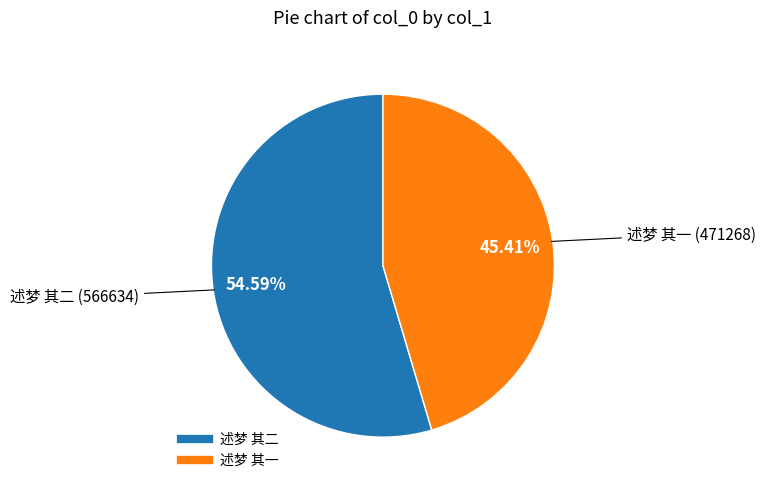

What is the total percentage of 述梦 其二 and 述梦 其一?

100.0%